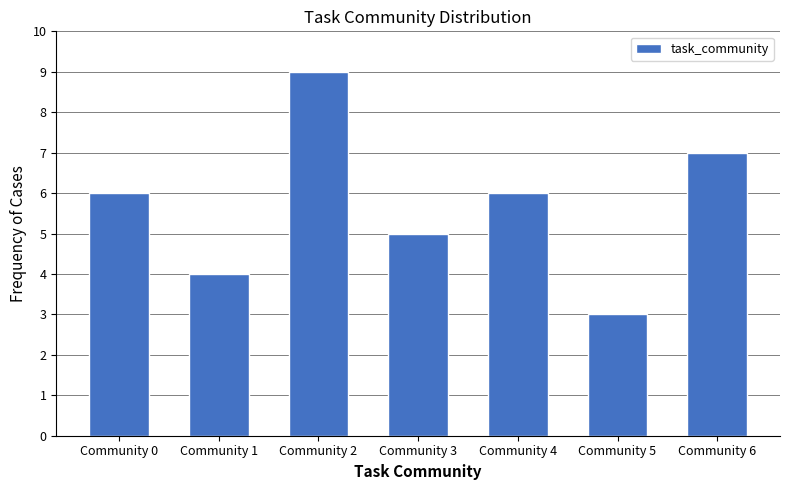

Reading right to left, list all the values displayed in this chart.

7	3	6	5	9	4	6